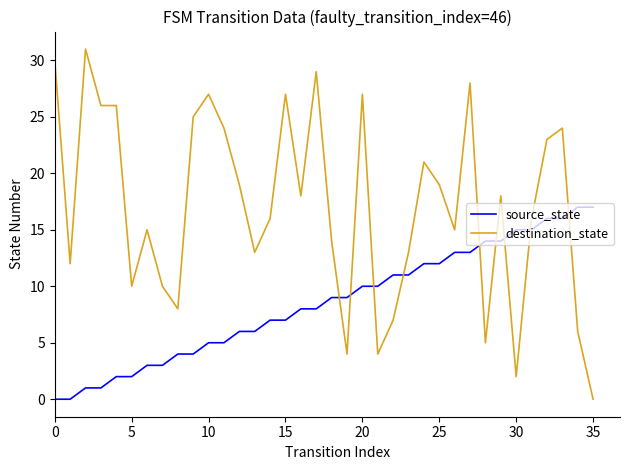

Which series has the largest total across all categories?

destination_state